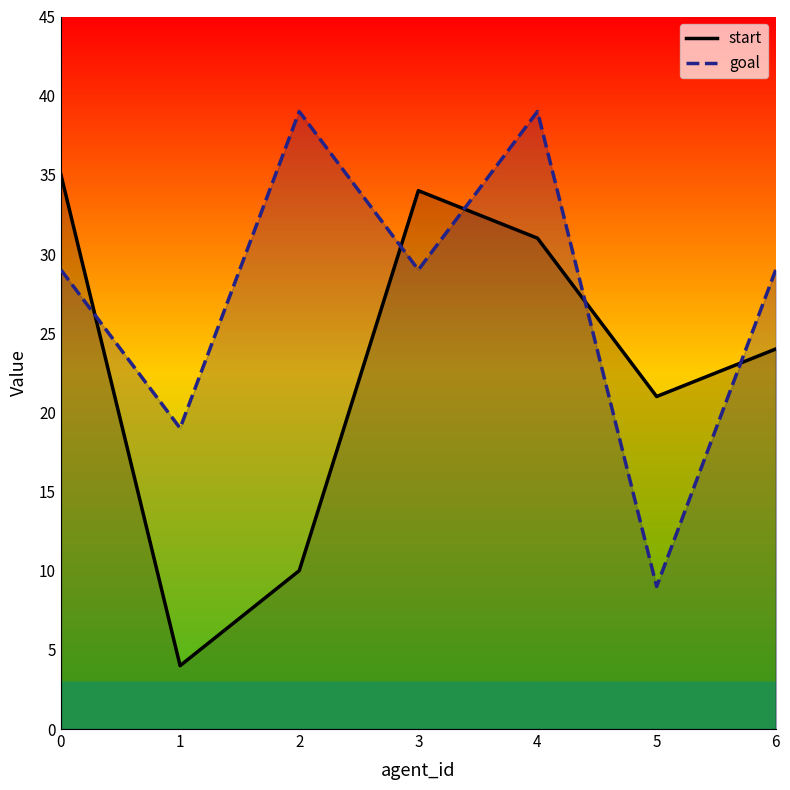

Which series has the widest spread of values?

start